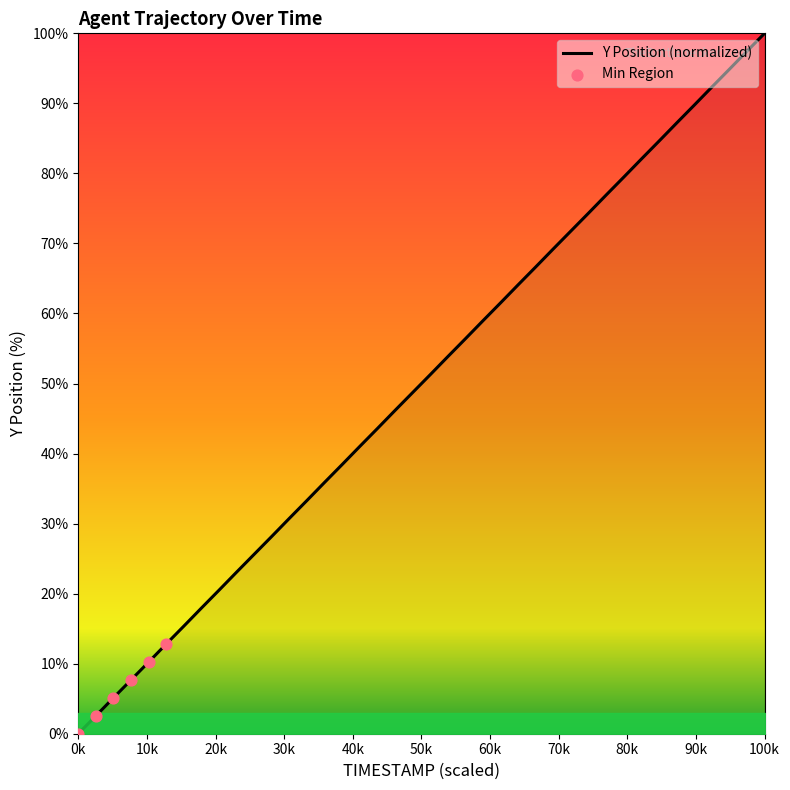

What is the maximum value shown in the chart?

100.0